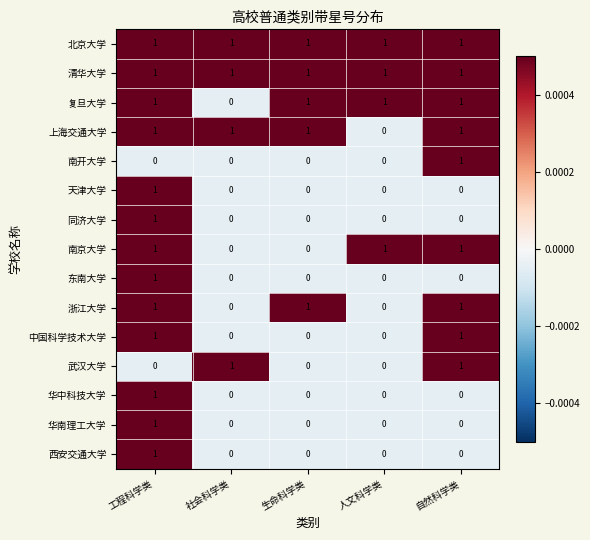

At how many categories does at least one series exceed 0?

5